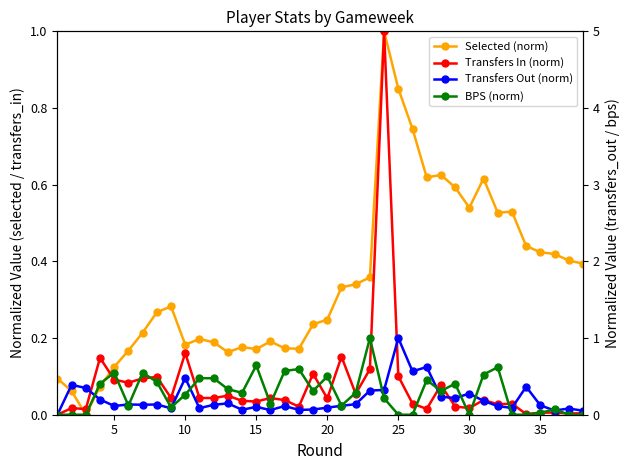

Does the chart have visible grid lines?

No